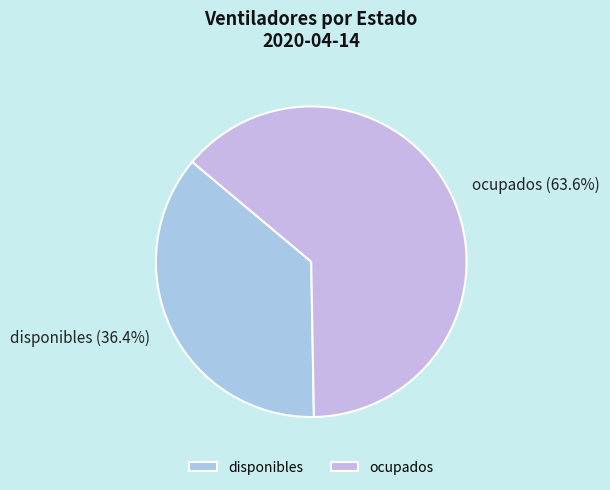

Count the number of slices in the pie.

2